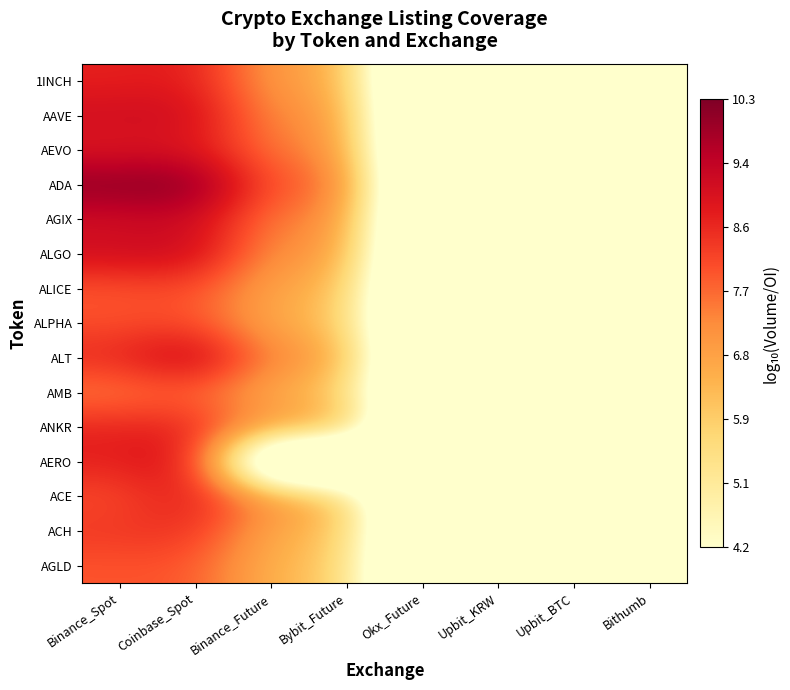

At which category is the sum across all series the highest?

Coinbase_Spot